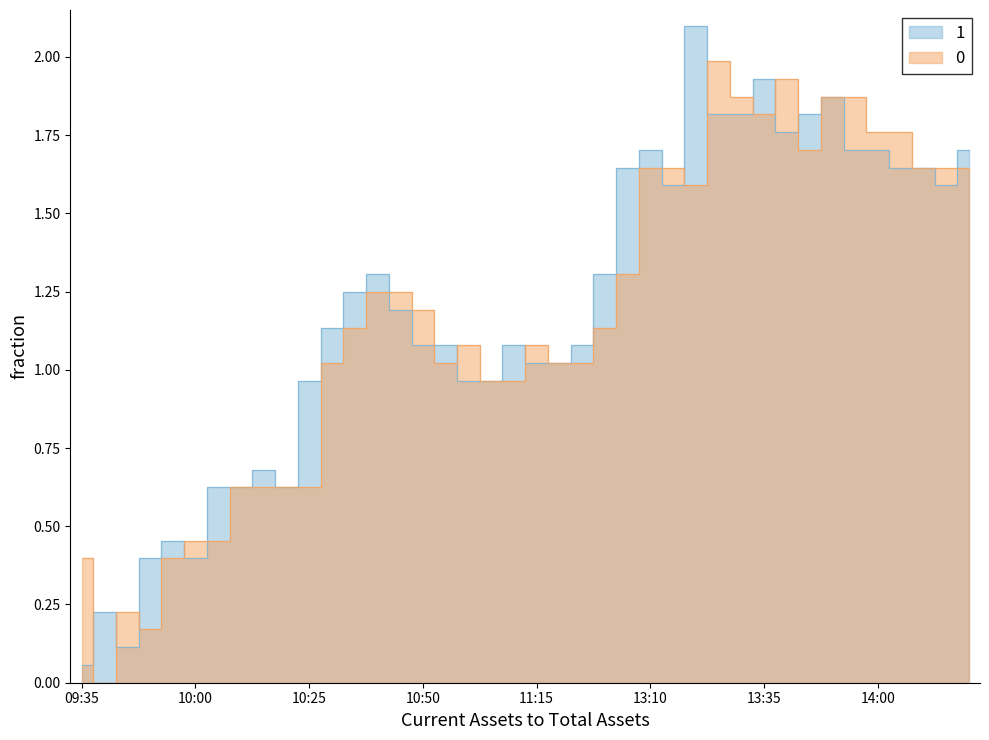

In close, how many points are higher than both neighbors (excluding endpoints)?

9